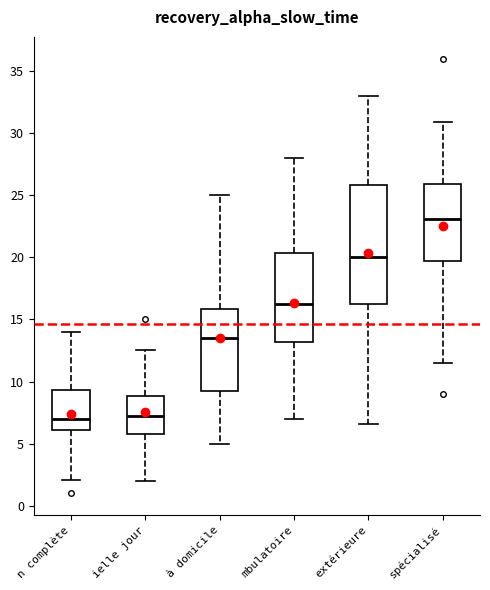

Reading left to right, read every box against the y-axis: the position of its median line, the range the box covers, and the ends of its whiskers. The values are not printed on the chart, so give them approximately, as read against the axis.

n complète: median 7.0, box 6.0 to 9.5, whiskers 2.0 to 14.0
ielle jour: median 7.0, box 6.0 to 9.0, whiskers 2.0 to 12.5
à domicile: median 13.5, box 9.0 to 16.0, whiskers 5.0 to 25.0
mbulatoire: median 16.0, box 13.0 to 20.5, whiskers 7.0 to 28.0
extérieure: median 20.0, box 16.0 to 26.0, whiskers 6.5 to 33.0
spécialisé: median 23.0, box 19.5 to 26.0, whiskers 11.5 to 31.0